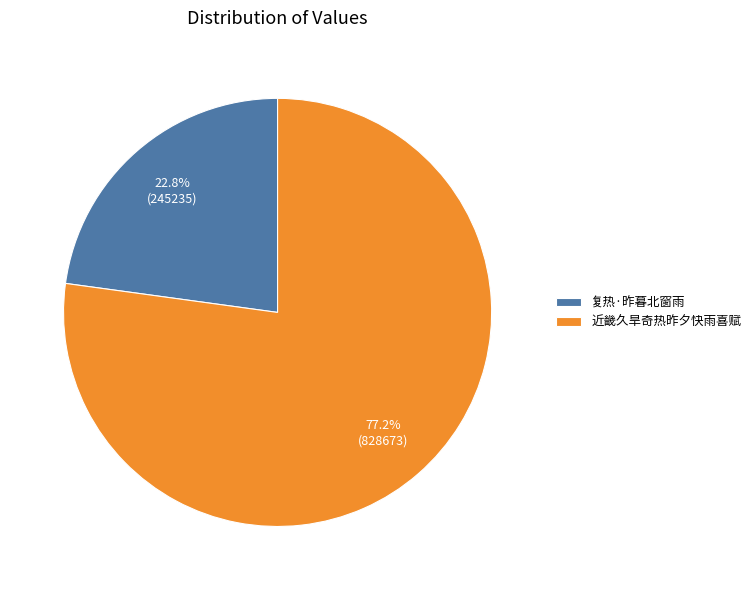

Between 复热·昨暮北窗雨 and 近畿久旱奇热昨夕快雨喜赋, which is larger?

近畿久旱奇热昨夕快雨喜赋